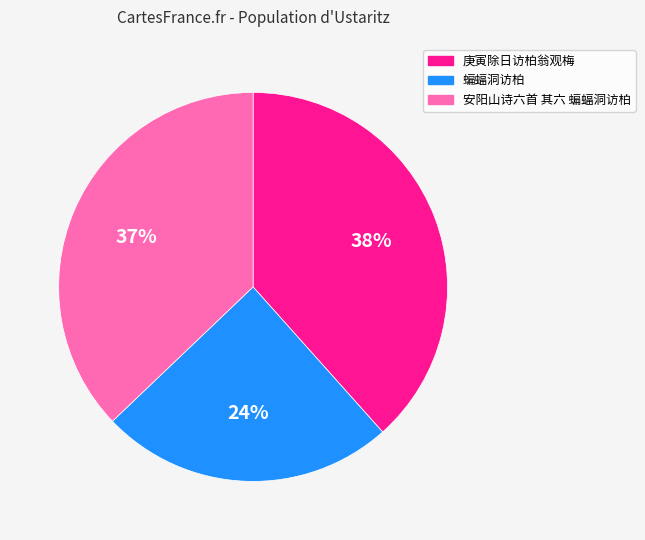

Which slice is the smallest?

蝙蝠洞访柏